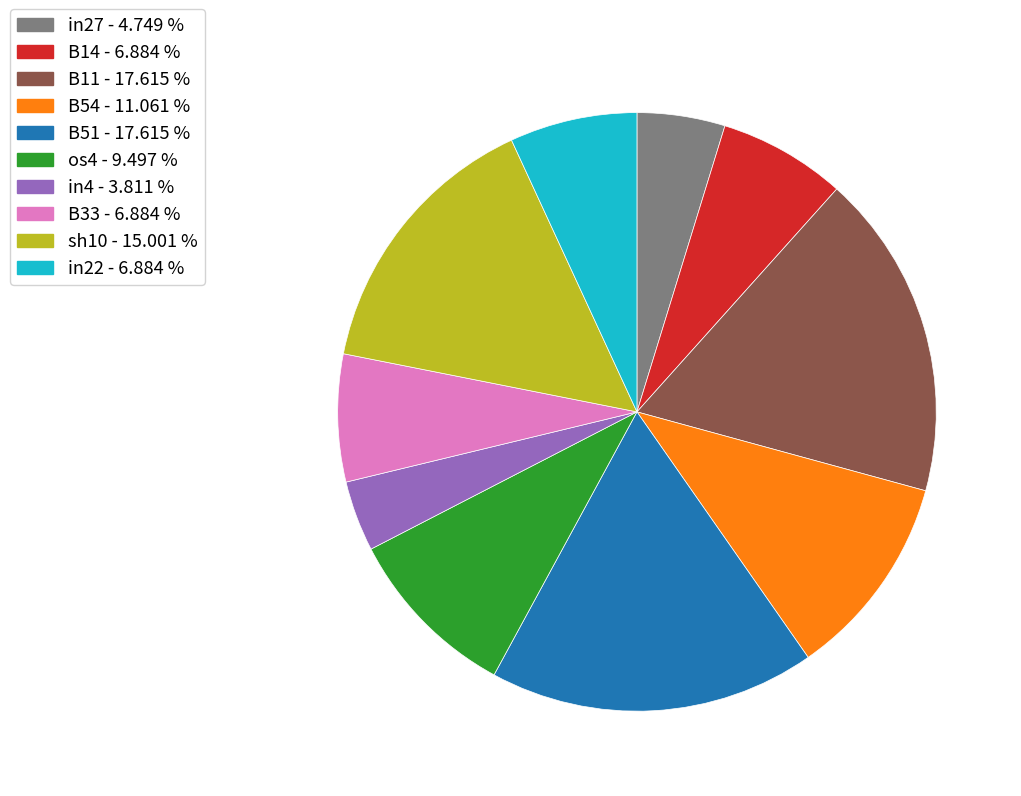

Is there a majority slice in this chart?

No